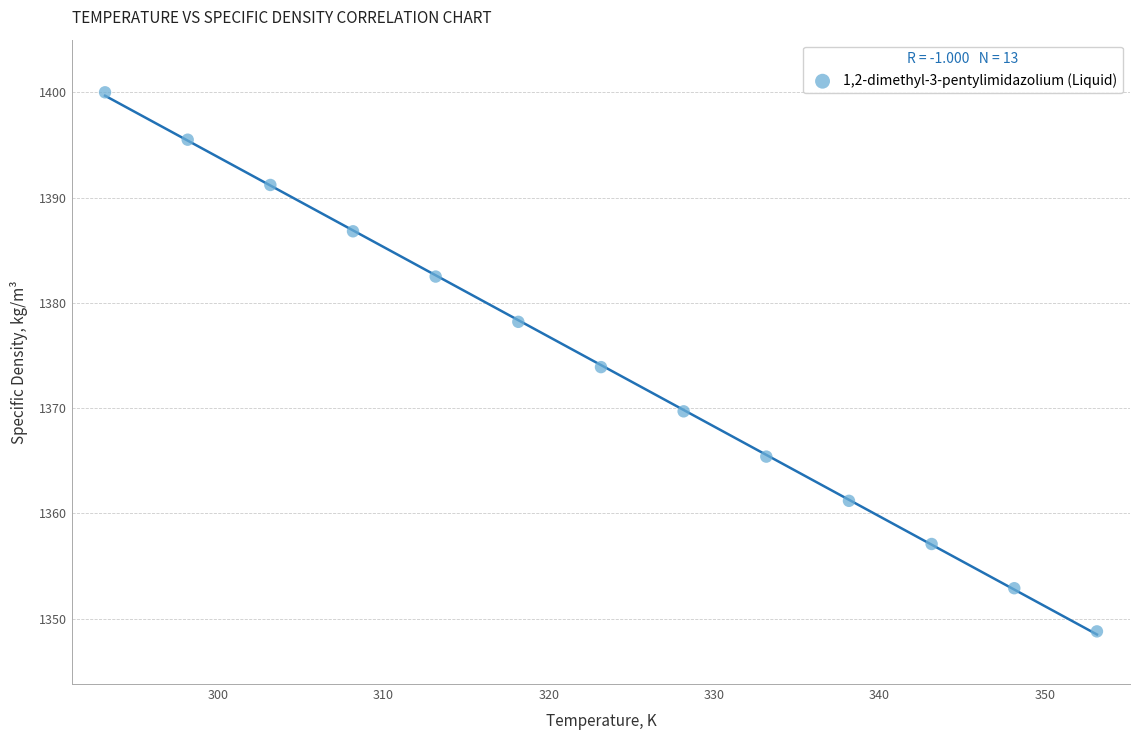

What is the range of Y values (max minus min)?

51.2